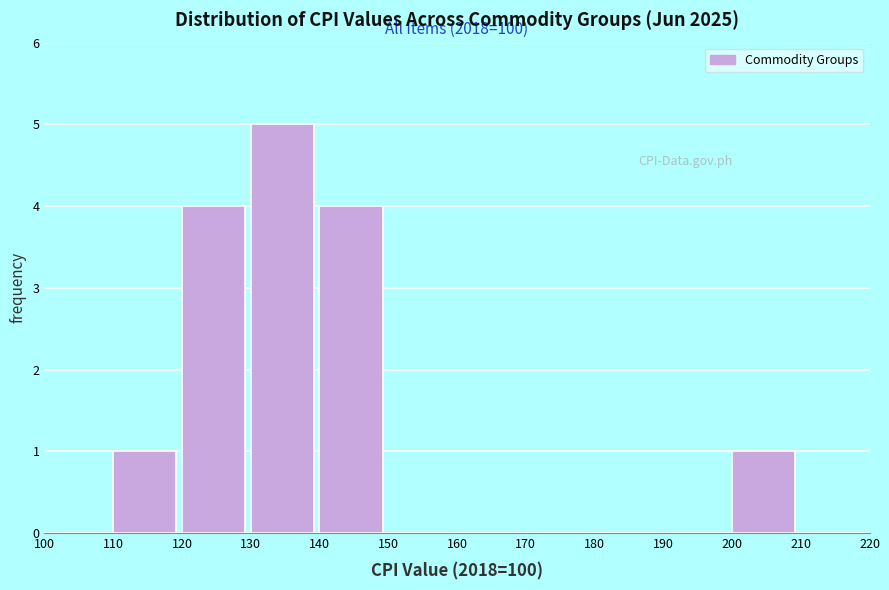

Over which range of the x-axis is the bar tallest?

130 to 140